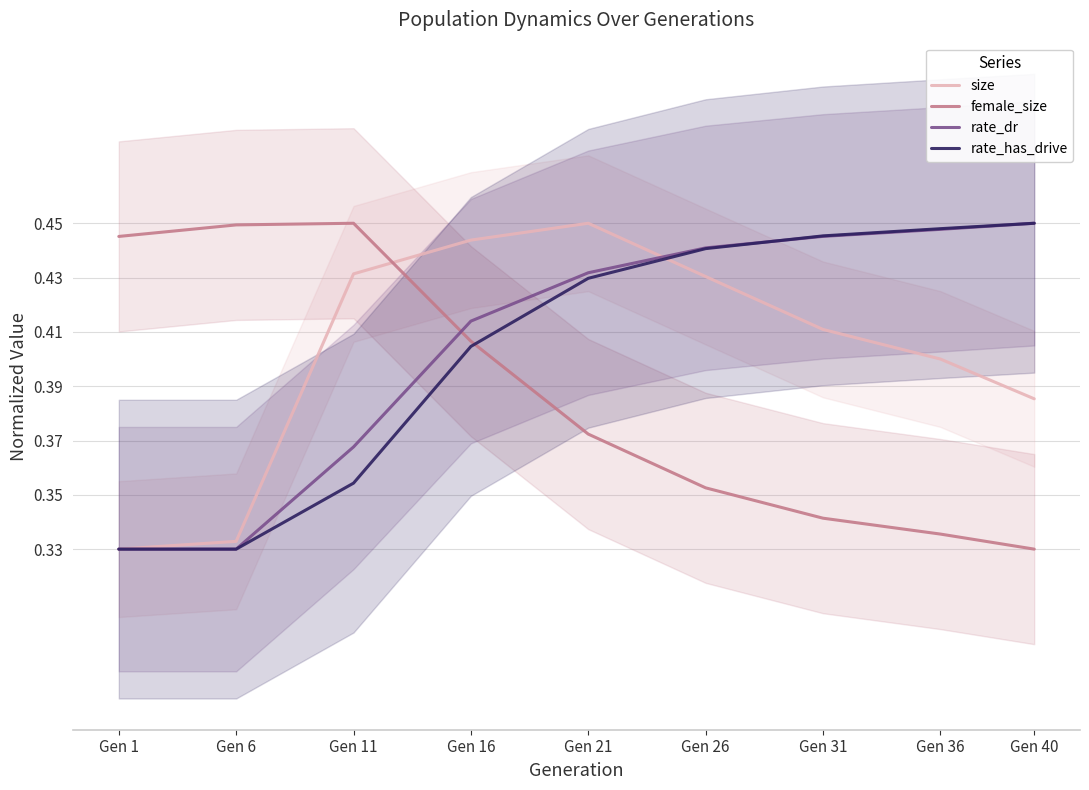

The size series shows 0.2 at Gen 11. True or false?

False